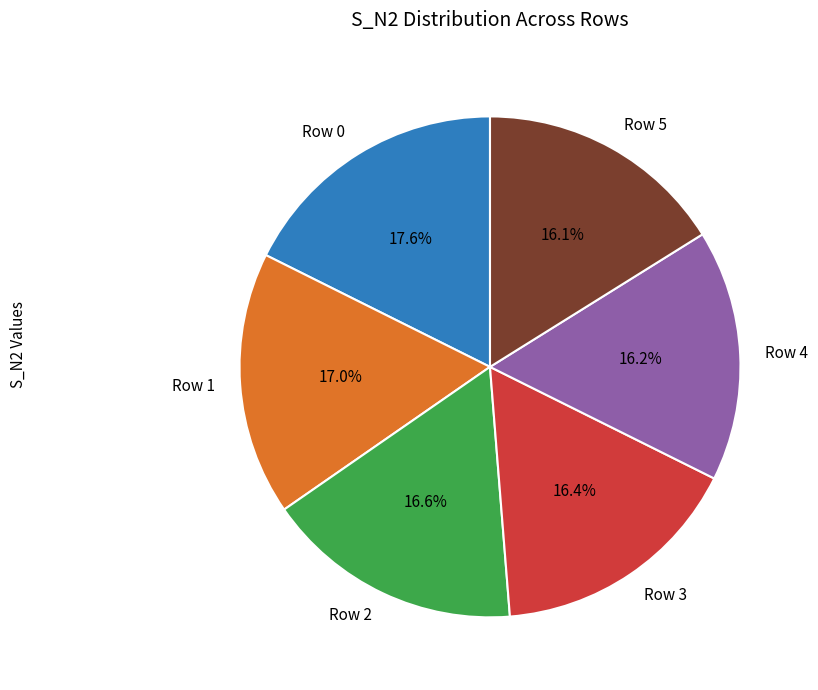

To the nearest percent, what percentage of the pie is Row 5?

16%